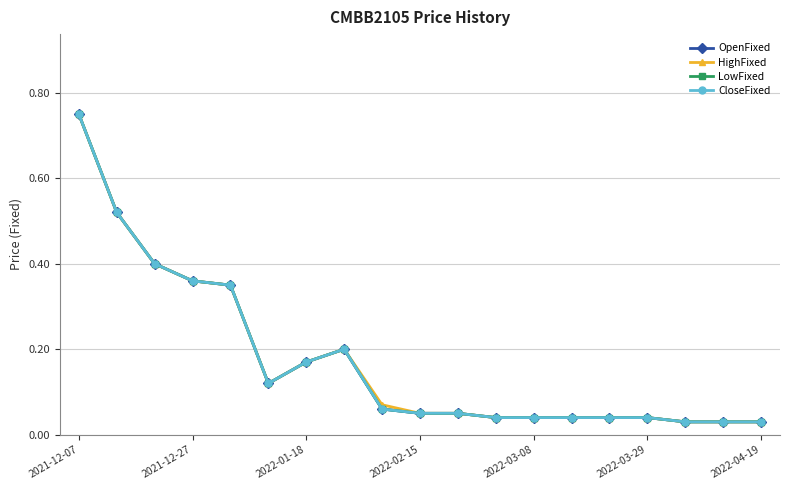

Reading right to left, extract all data points from this chart.

OpenFixed: 0.0	0.0	0.0	0.0	0.0	0.0	0.0	0.0	0.1	0.1	0.1	0.2	0.2	0.1	0.3	0.4	0.4	0.5	0.8
HighFixed: 0.0	0.0	0.0	0.0	0.0	0.0	0.0	0.0	0.1	0.1	0.1	0.2	0.2	0.1	0.3	0.4	0.4	0.5	0.8
LowFixed: 0.0	0.0	0.0	0.0	0.0	0.0	0.0	0.0	0.1	0.1	0.1	0.2	0.2	0.1	0.3	0.4	0.4	0.5	0.8
CloseFixed: 0.0	0.0	0.0	0.0	0.0	0.0	0.0	0.0	0.1	0.1	0.1	0.2	0.2	0.1	0.3	0.4	0.4	0.5	0.8